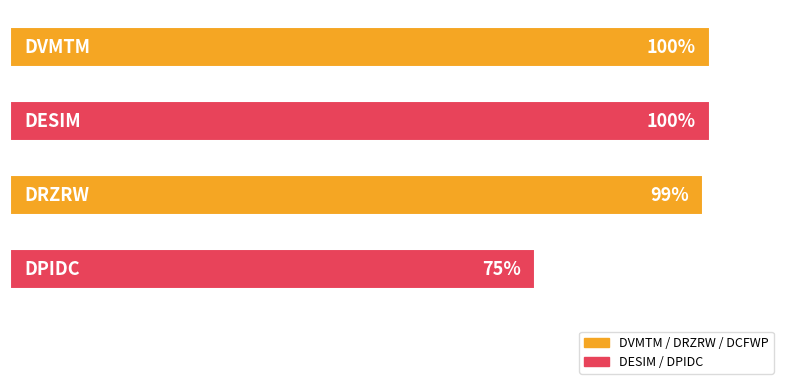

How many bars are there in total?

5